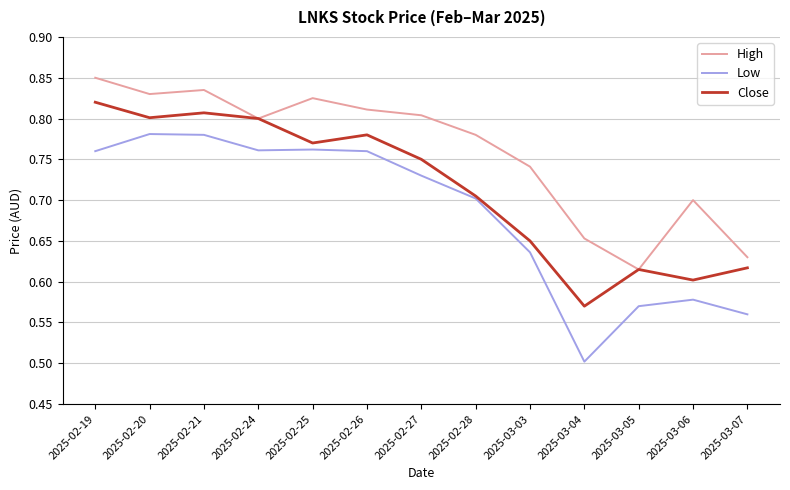

What is the spread (max minus min) of values at 2025-02-25?

0.1